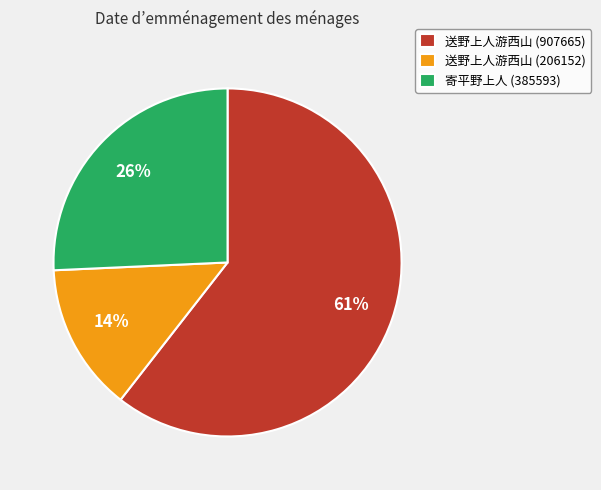

Is the sum of 寄平野上人 (385593) and 送野上人游西山 (206152) greater than half?

No